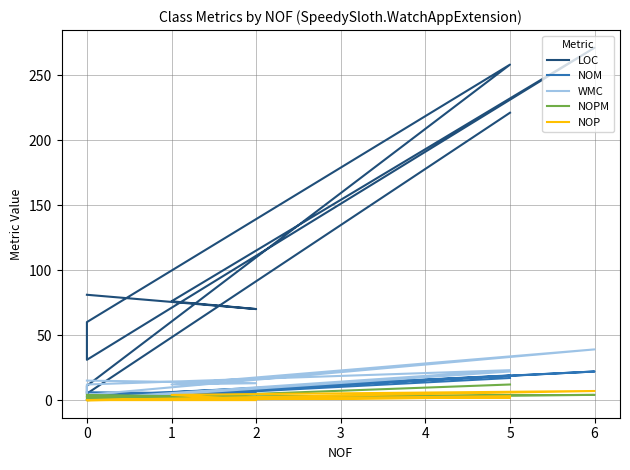

What is the maximum value for NOM?

22